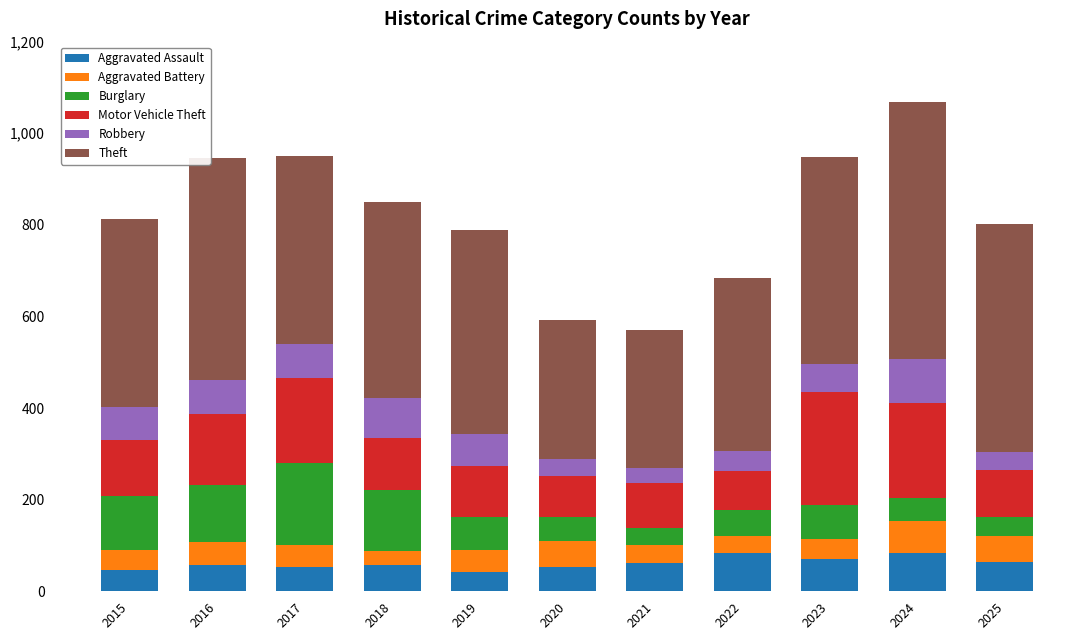

What is the total value across all series at 2016?

945